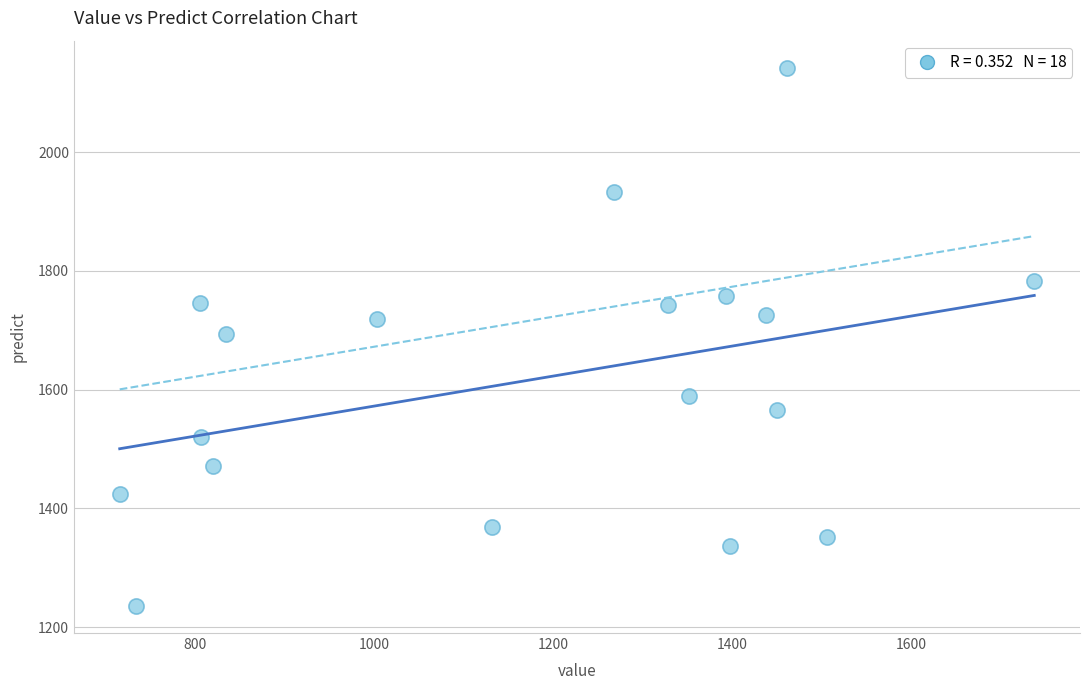

What is the range of X values (max minus min)?

1020.9